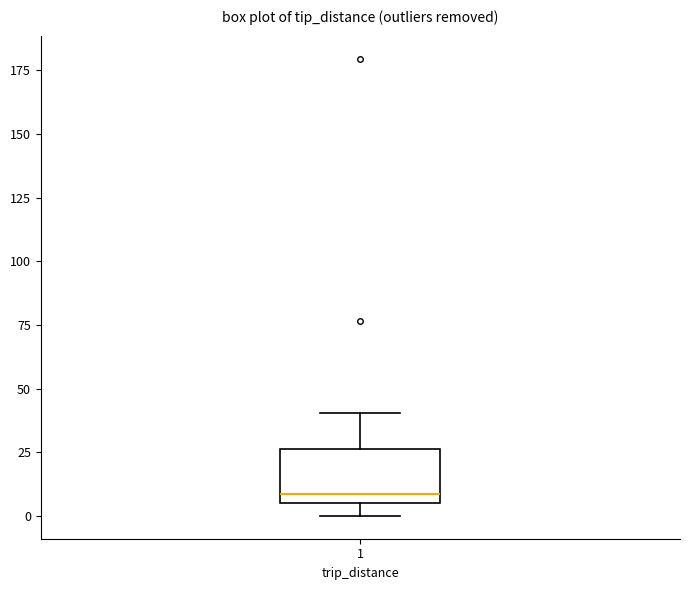

Transcribe this box plot: give where the median line is, the range the box spans, and where the two whiskers end, as read against the y-axis. The values are not printed on the chart, so give them approximately, as read against the axis.

median 10, box 5 to 25, whiskers 0 to 40